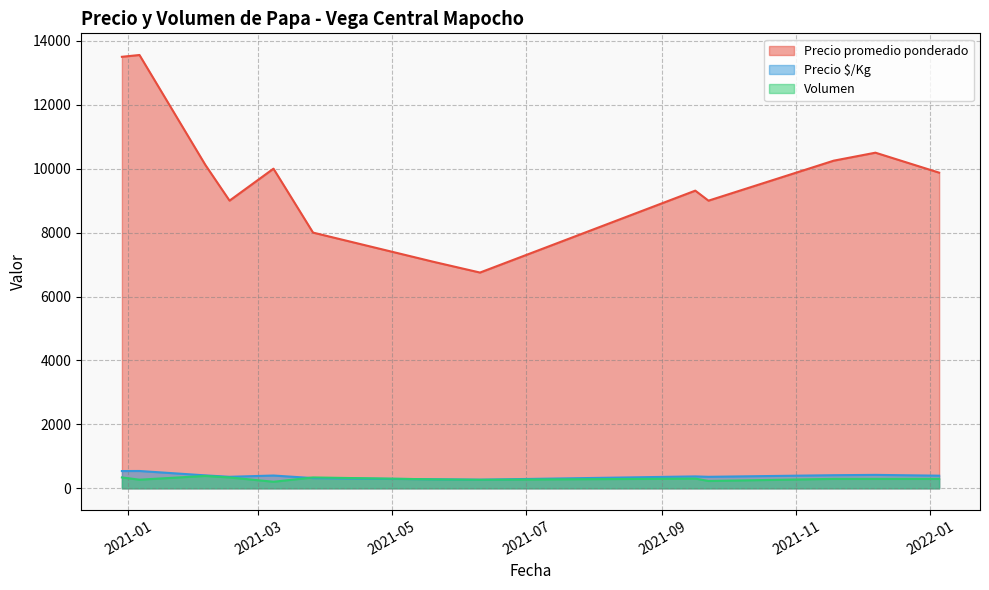

List the series in order of their peak value, lowest first.

Volumen, Precio $/Kg, Precio promedio ponderado